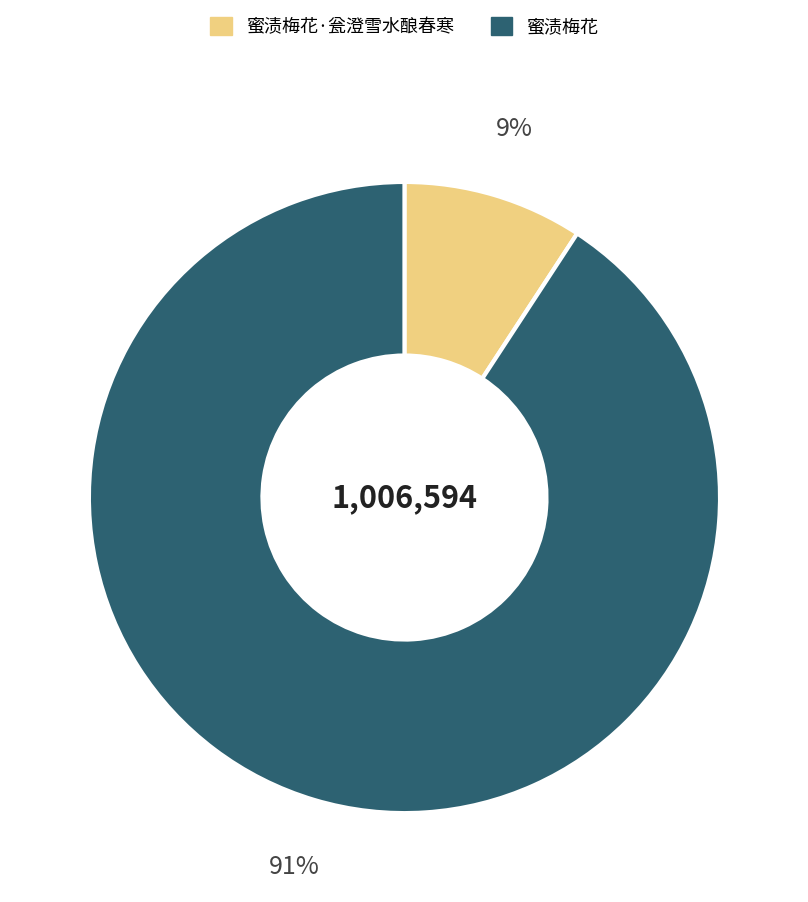

Is there a majority slice in this chart?

Yes